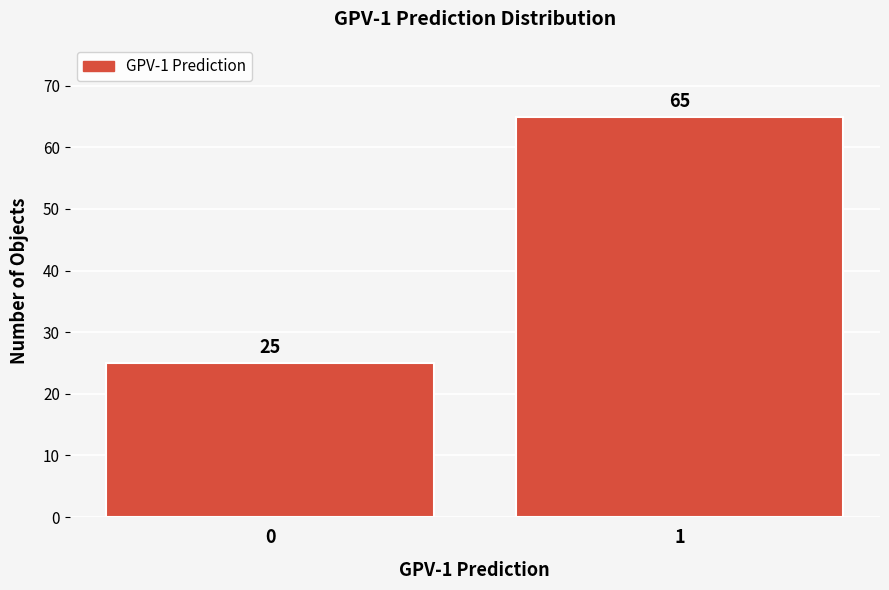

Reading left to right, list all the values displayed in this chart.

0=25	1=65